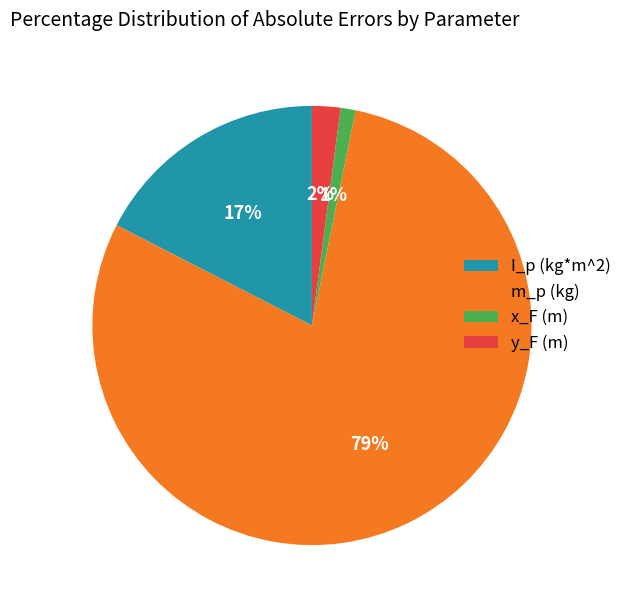

How many segments does this pie chart have?

4